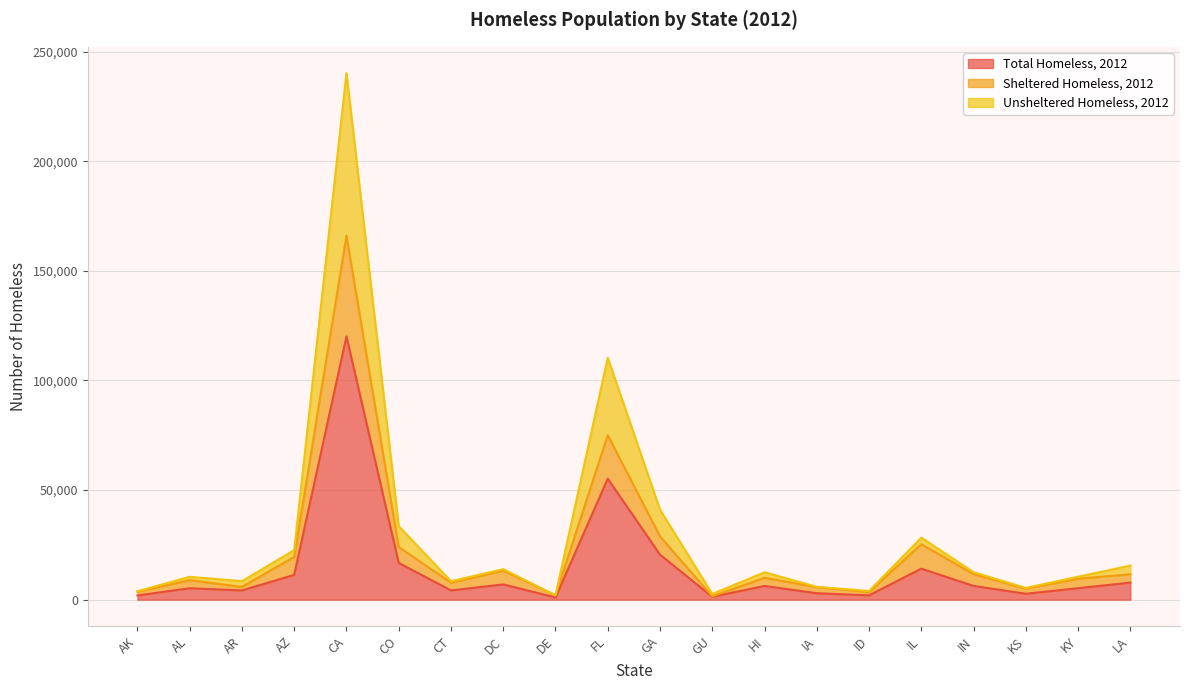

Reading right to left, what are all the values shown in this chart?

Total Homeless, 2012: 7772	5230	2684	6259	14144	1968	2928	6246	1301	20516	55170	1008	6954	4209	16768	120098	11302	4214	5209	1913
Sheltered Homeless, 2012: 11579	9549	5034	11629	25293	3450	5708	9972	1488	28836	75002	1994	13229	7723	24028	165988	19517	5816	8873	3629
Unsheltered Homeless, 2012: 15544	10460	5368	12518	28288	3936	5856	12492	2602	41032	110340	2016	13908	8418	33536	240196	22604	8428	10418	3826